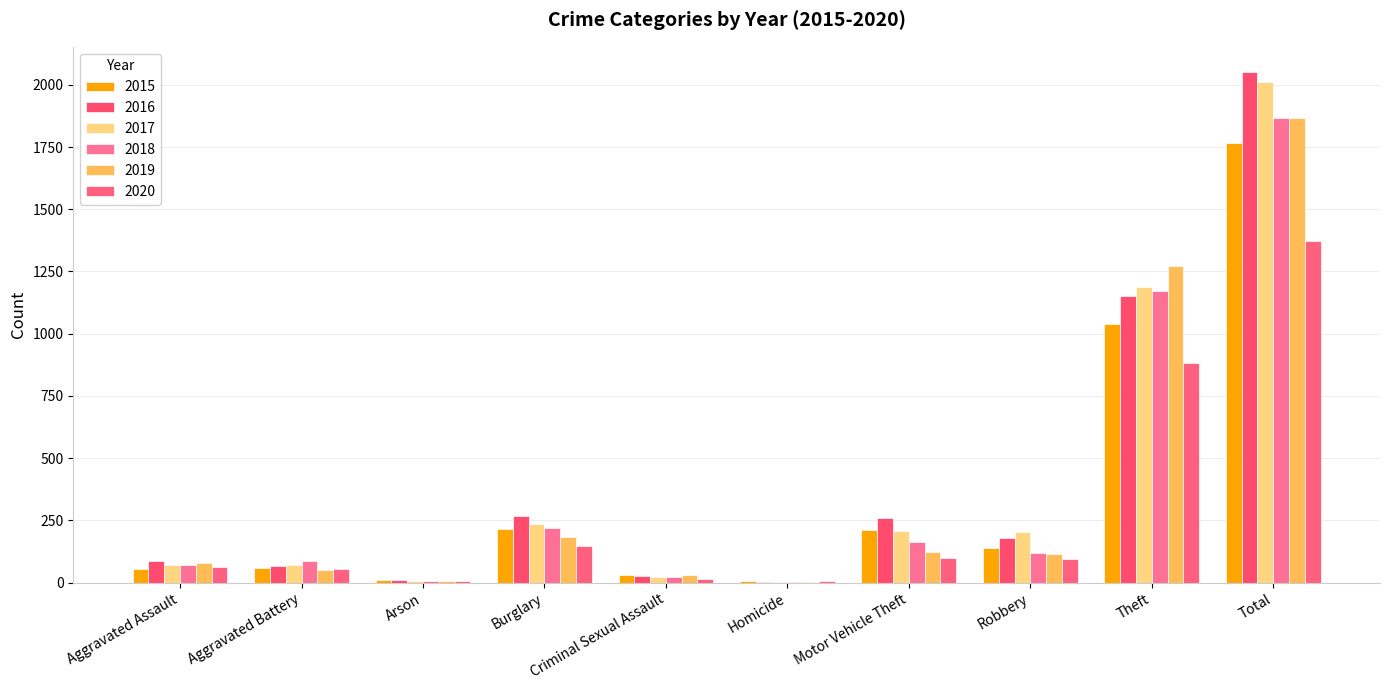

Does the chart contain stacked bars?

No